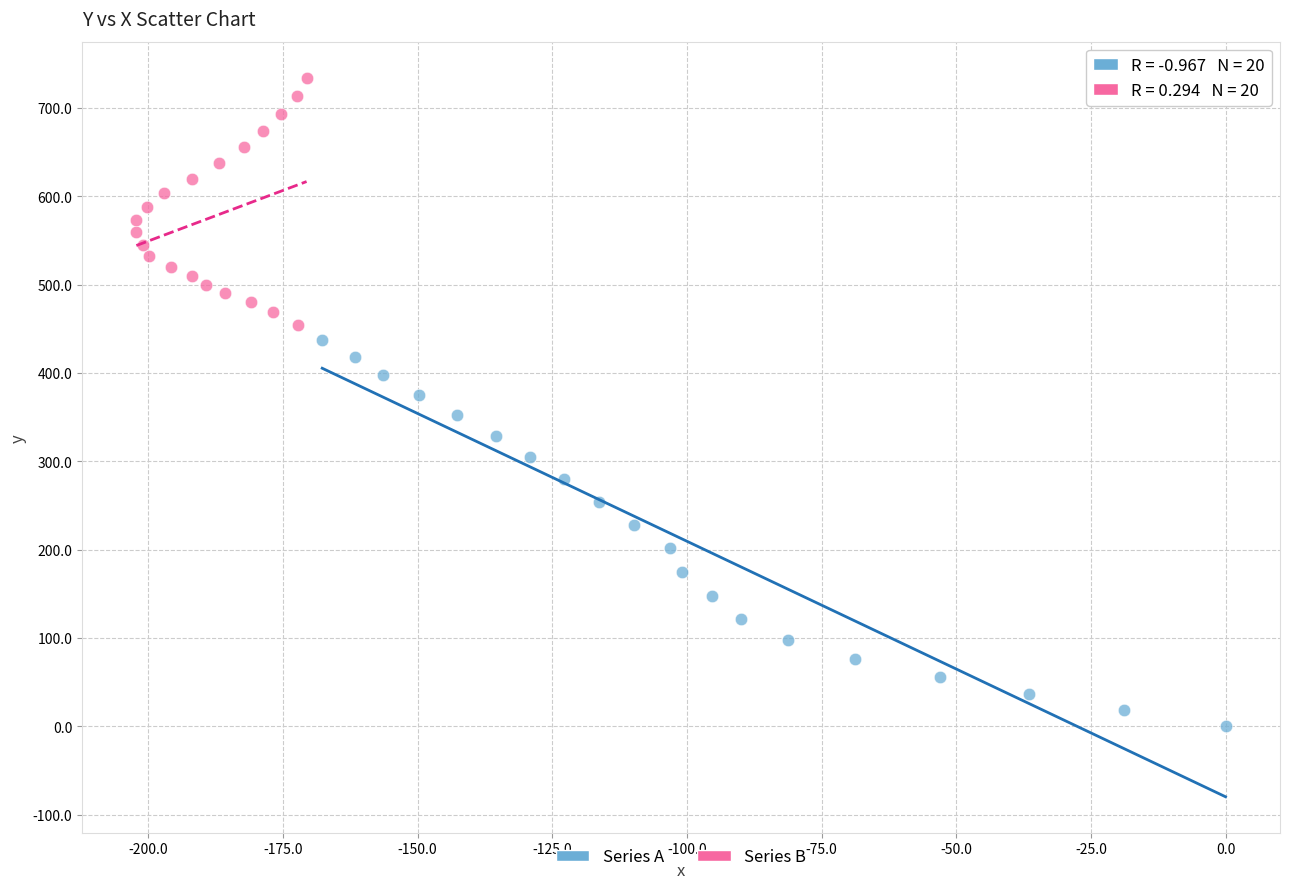

Which series contains the highest Y value?

Series B